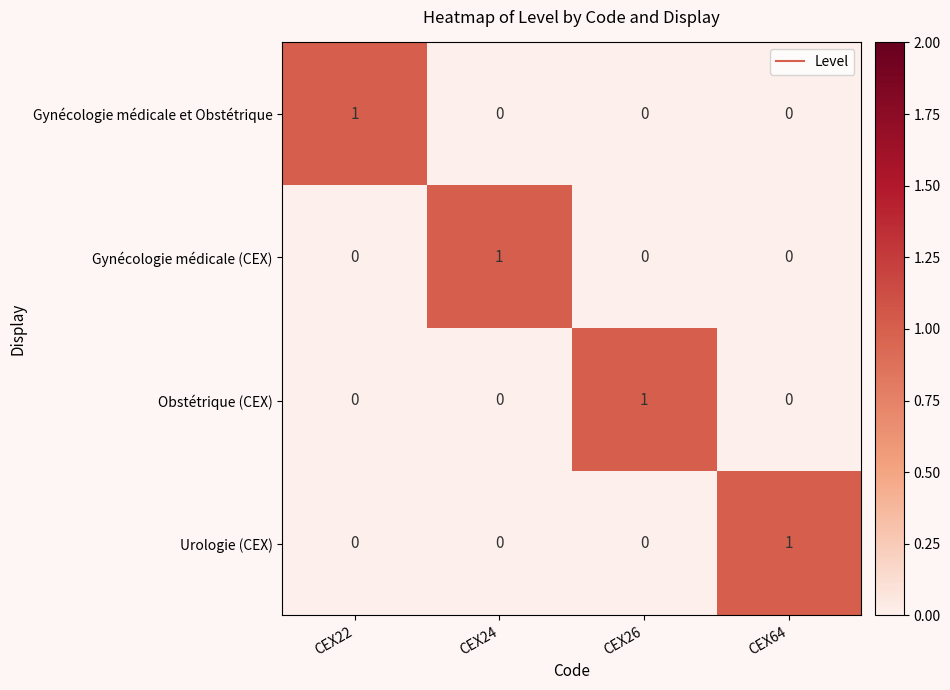

At how many categories does at least one series exceed 0?

4